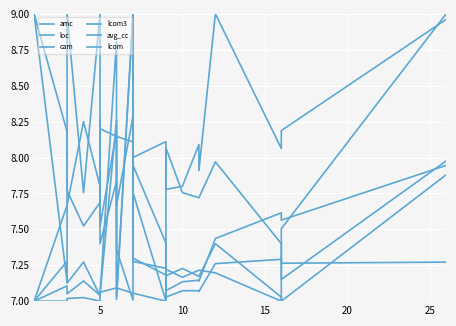

What is the highest value of the cam series?

9.0